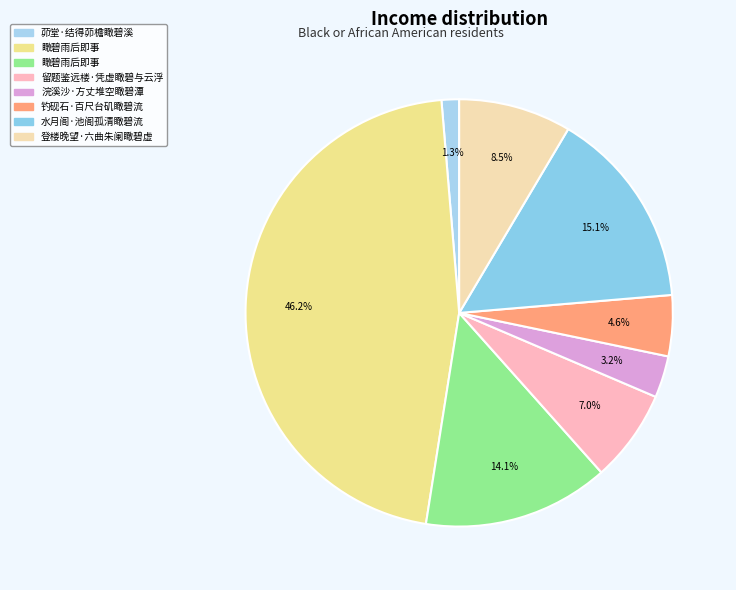

Count the number of slices in the pie.

8